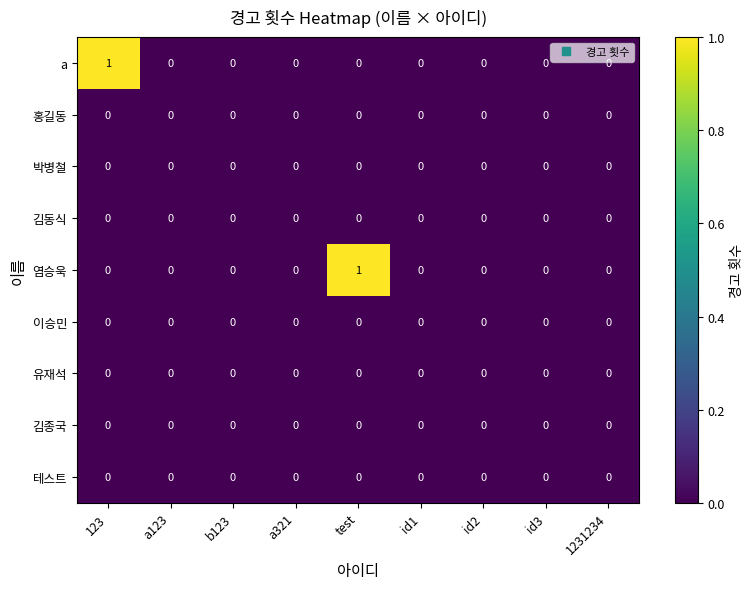

At which label does 염승욱 reach its peak?

test